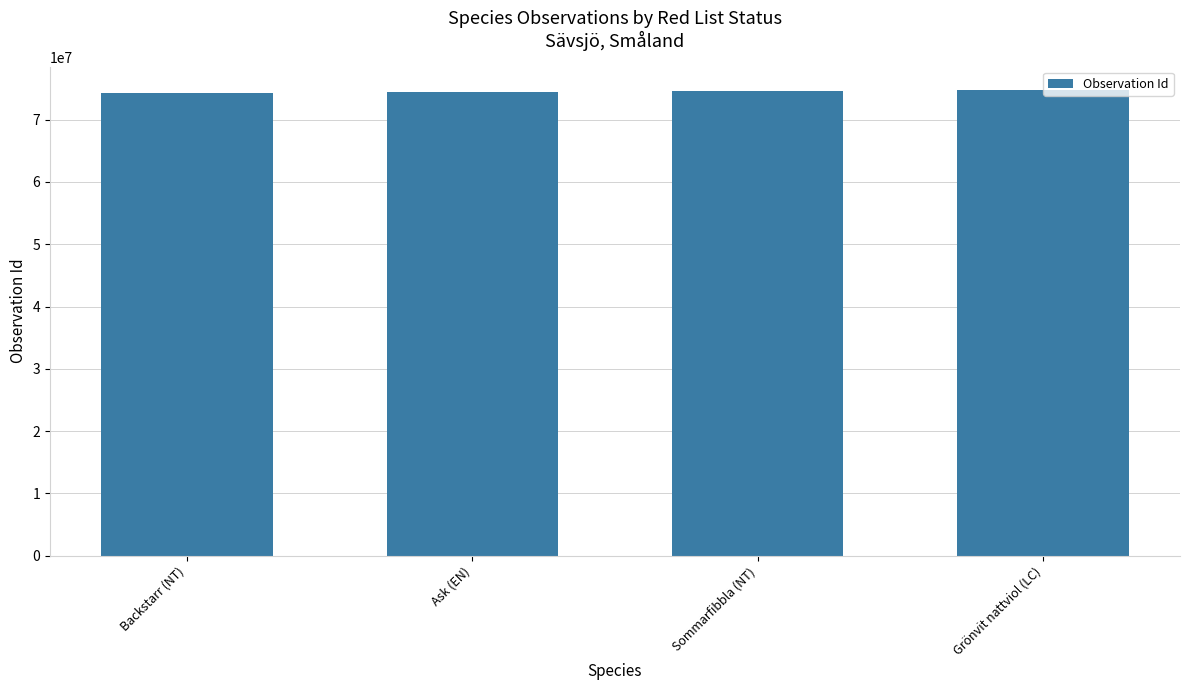

What is the smallest value displayed?

74247118